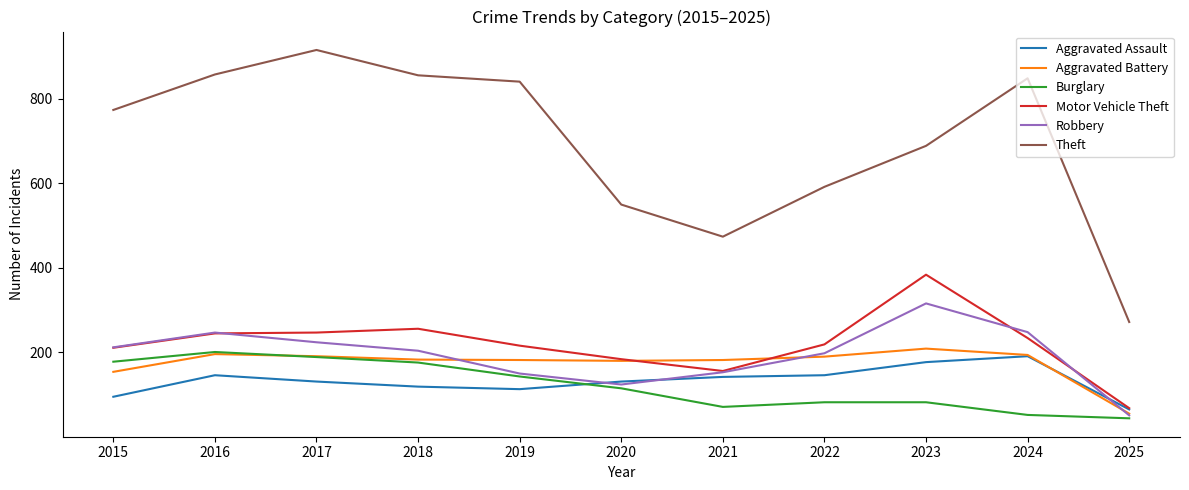

Is it true that Burglary equals 189 at 2017?

True